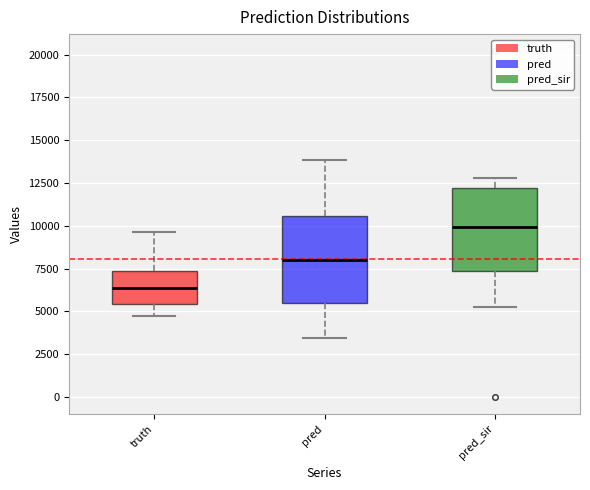

Reading left to right, read every box against the y-axis: the position of its median line, the range the box covers, and the ends of its whiskers. The values are not printed on the chart, so give them approximately, as read against the axis.

truth: median 6500, box 5500 to 7500, whiskers 4500 to 9500
pred: median 8000, box 5500 to 10500, whiskers 3500 to 14000
pred_sir: median 10000, box 7500 to 12000, whiskers 5000 to 13000